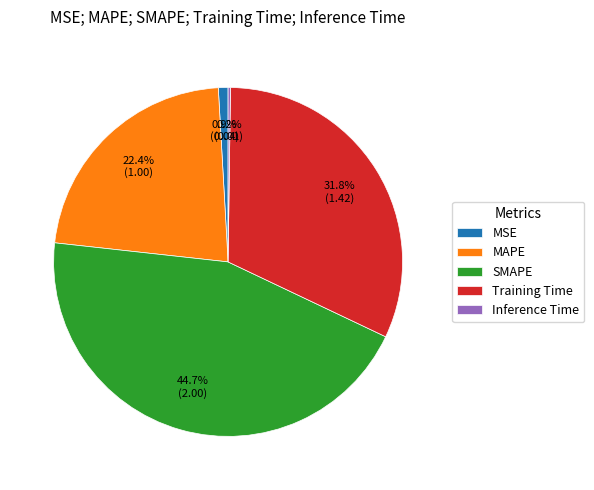

Does SMAPE account for over 50% of the chart?

No